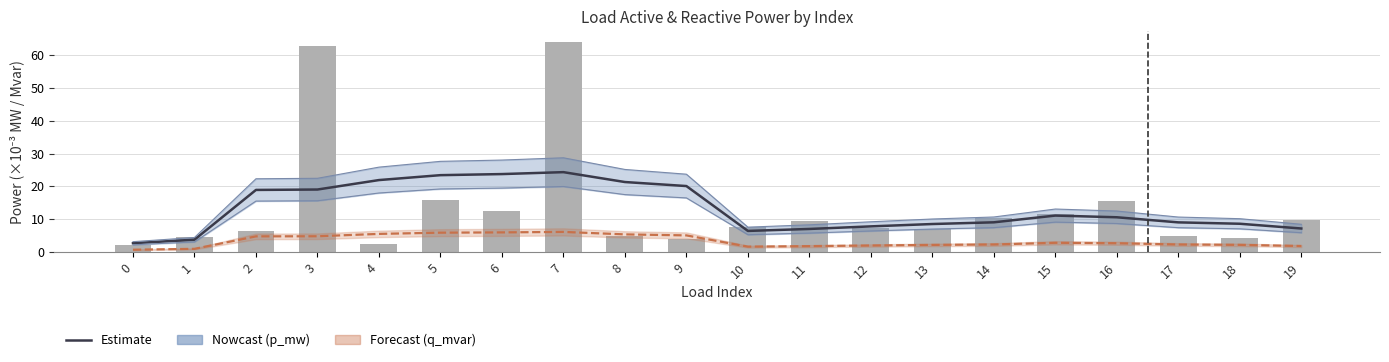

Reading left to right, what are all the values shown in this chart?

p_mw estimate: 0=2.6	1=3.7	2=18.9	3=19.0	4=21.9	5=23.4	6=23.8	7=24.4	8=21.3	9=20.1	10=6.4	11=7.0	12=7.8	13=8.5	14=9.0	15=11.1	16=10.6	17=9.0	18=8.6	19=7.1
q_mvar estimate: 0=0.7	1=0.9	2=4.7	3=4.8	4=5.5	5=5.9	6=6.0	7=6.1	8=5.3	9=5.0	10=1.6	11=1.8	12=2.0	13=2.1	14=2.3	15=2.8	16=2.7	17=2.3	18=2.2	19=1.8